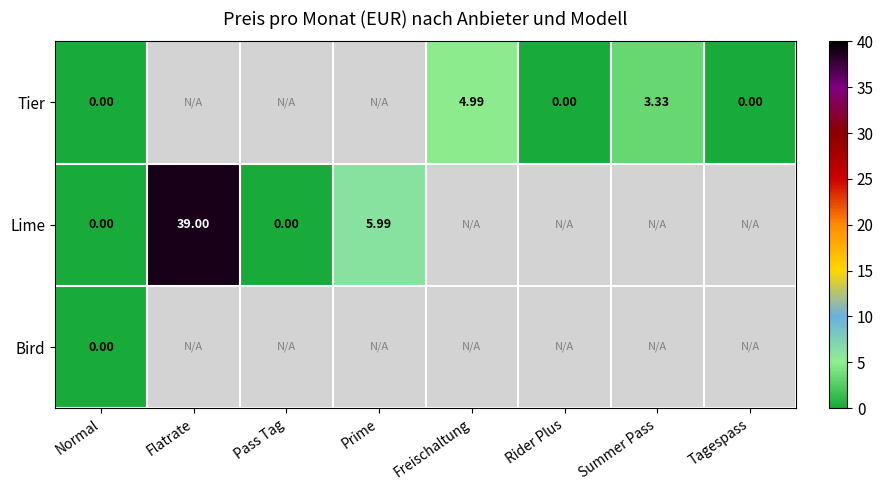

Is the value of Tier at Summer Pass greater than the value of Lime at Normal?

Yes